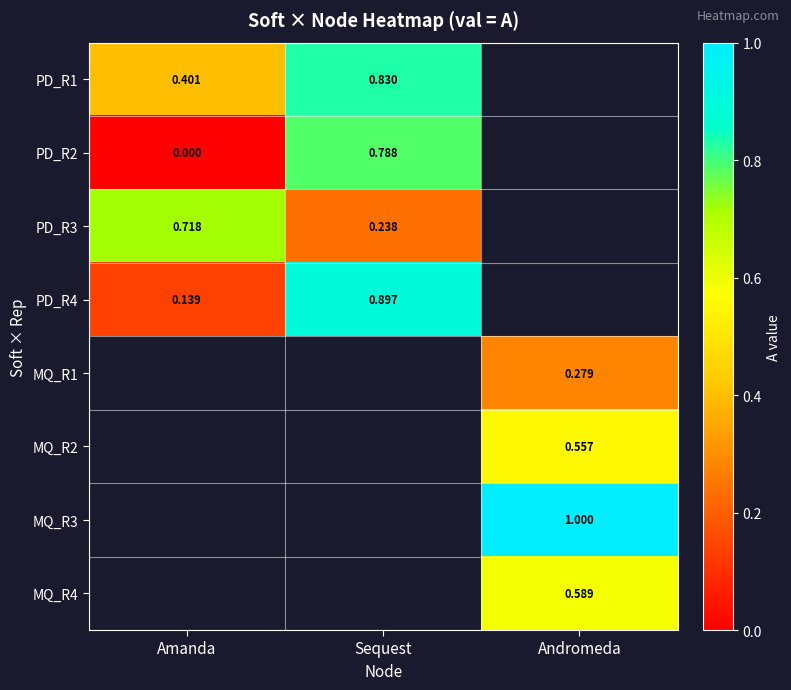

The value of PD_R2 at Amanda is -0.3. True or false?

False